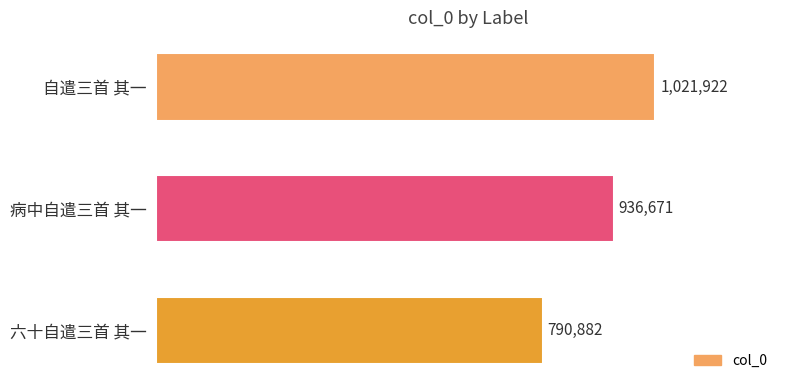

What is the average value?

916492